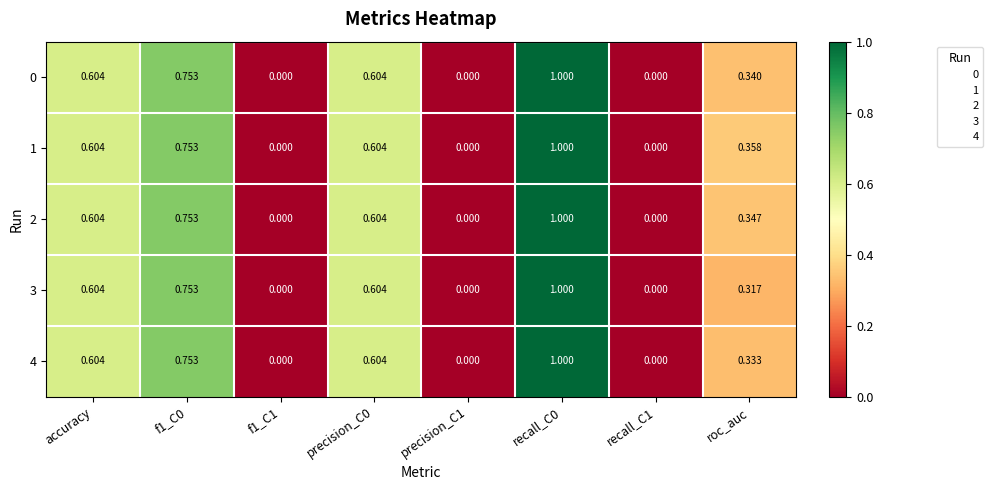

Is the value of 3 at recall_C1 greater than the value of 0 at accuracy?

No